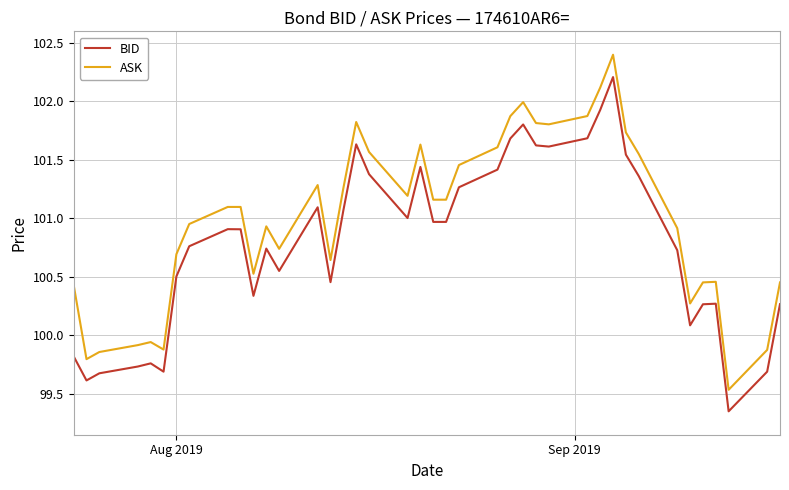

Which series has the widest spread of values?

ASK